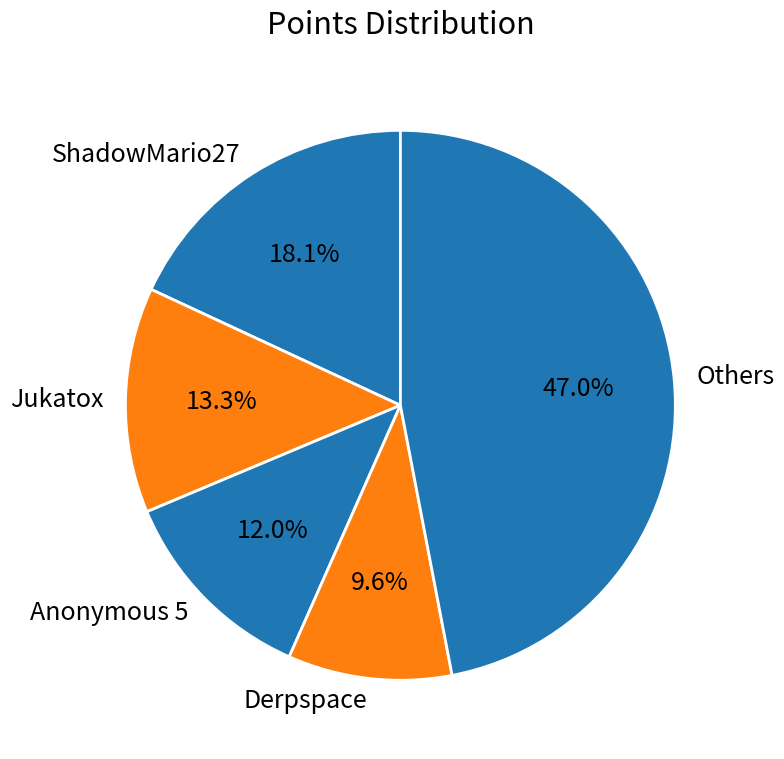

Which category has the smallest portion of the pie?

Derpspace